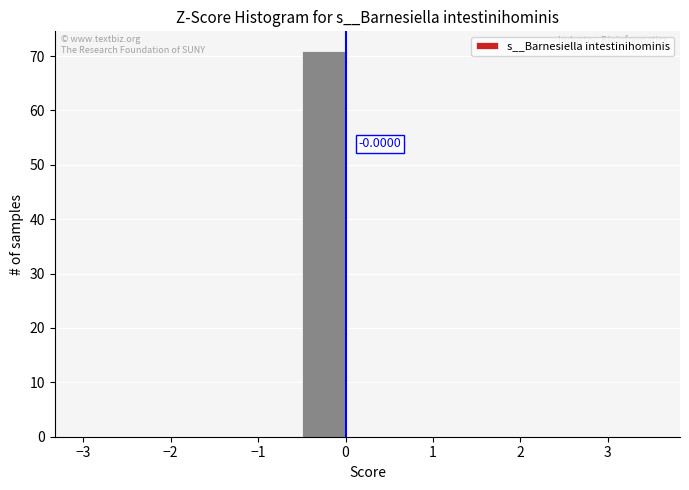

Which range on the x-axis has the tallest bar?

-0.5 to 0.0